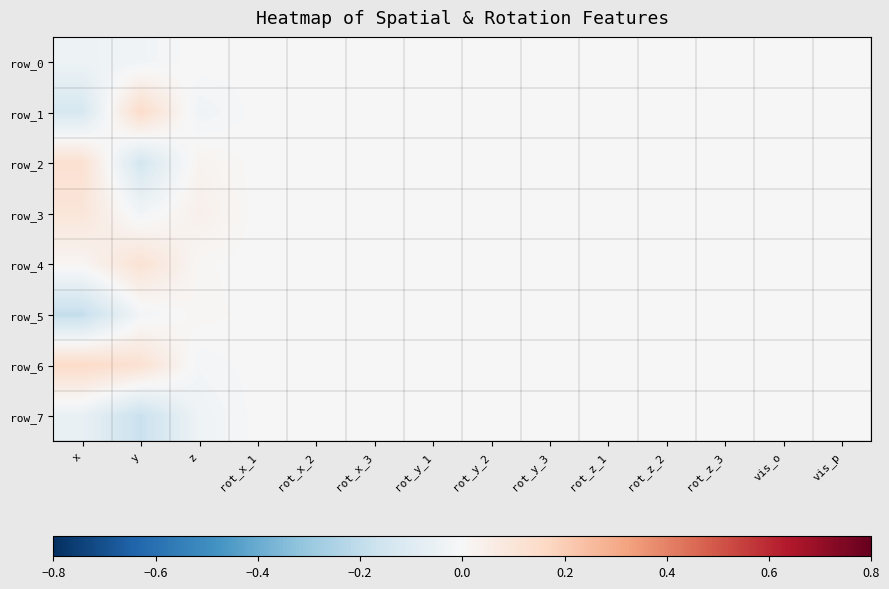

What is the spread (max minus min) of values at x?

0.3